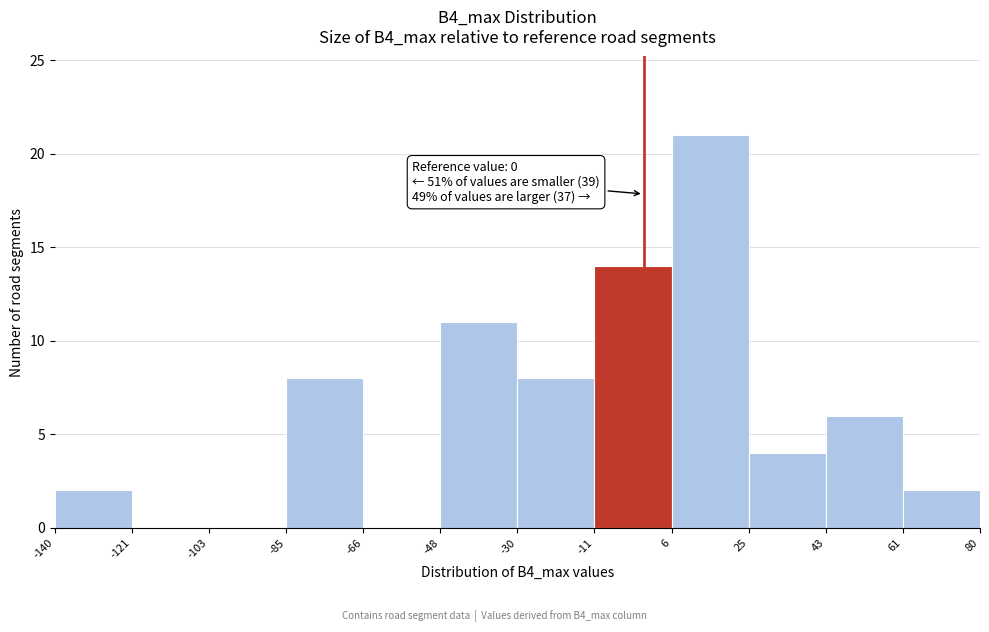

Which range on the x-axis has the tallest bar?

6 to 25